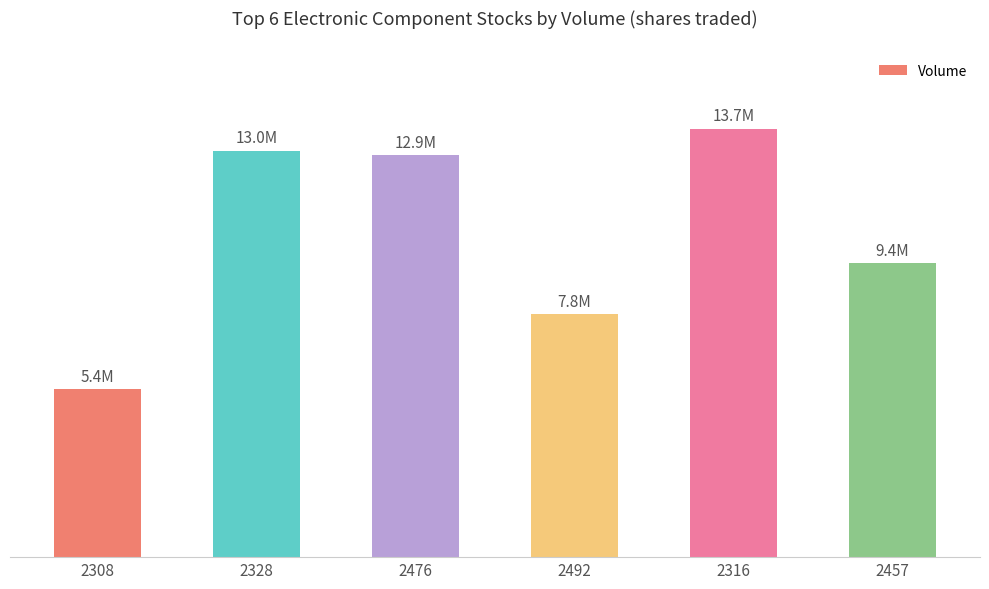

What is the sum of the values at 2328 and 2457?

22462368